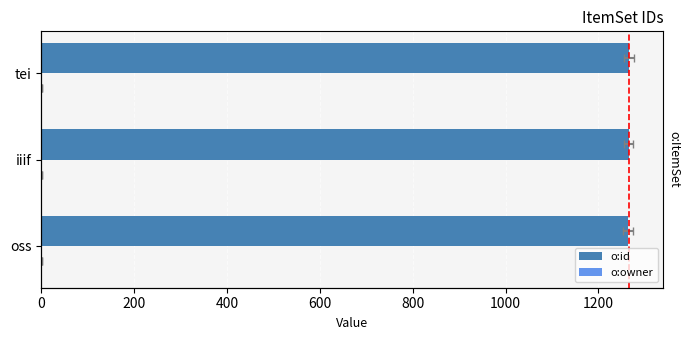

Count the o:id values in the range 1264 to 1266.

3